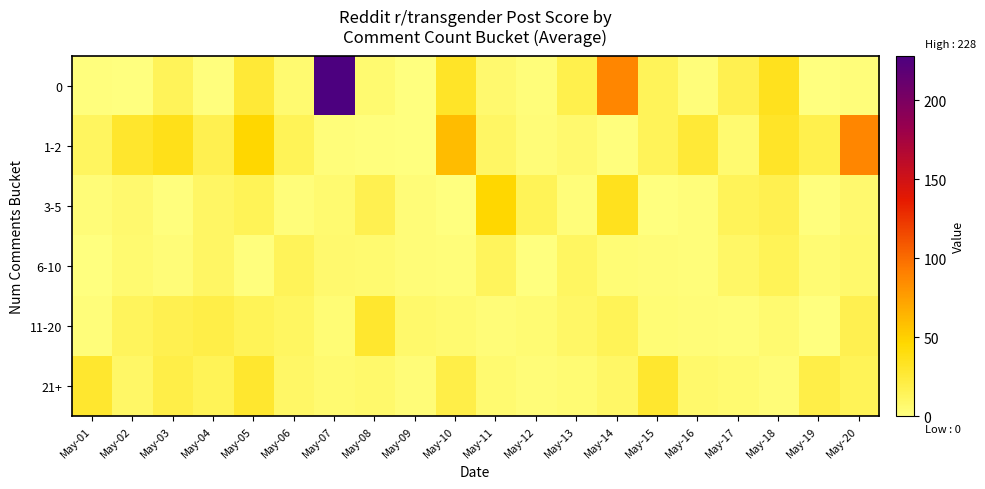

Which series changed the most between May-06 and May-10?

1-2